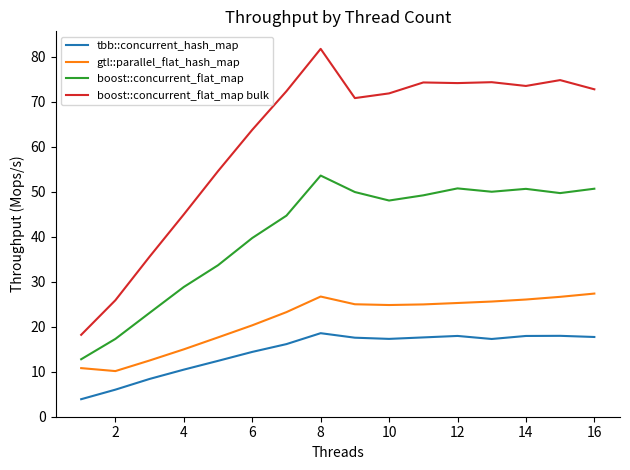

True or false: tbb::concurrent_hash_map and boost::concurrent_flat_map intersect in this chart.

False